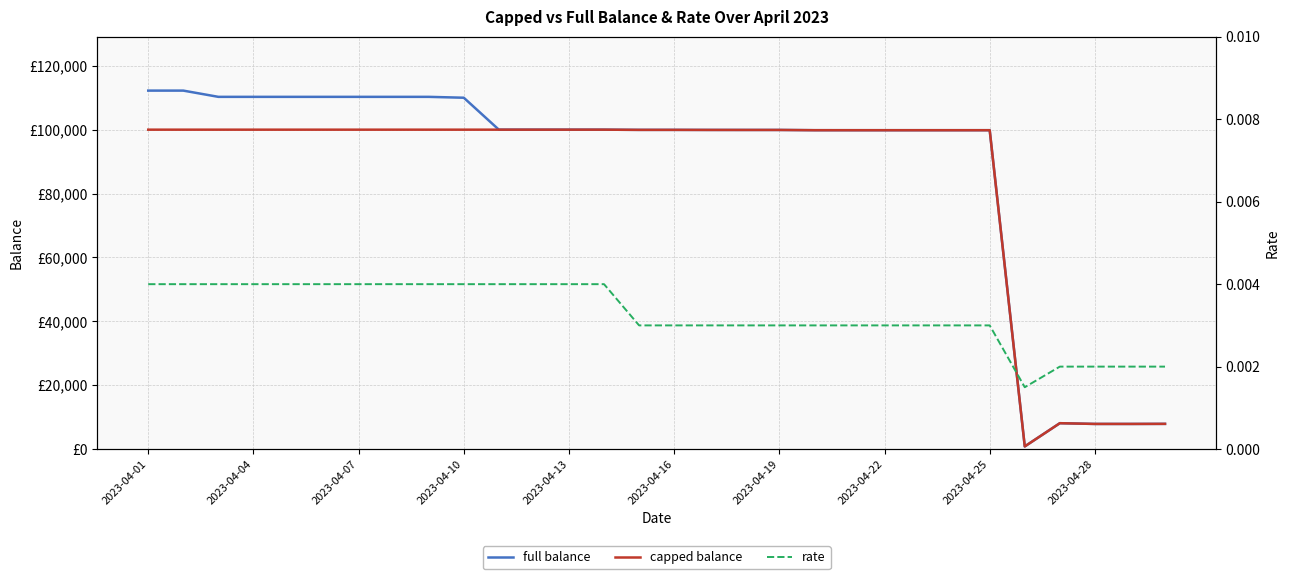

Where does the full series first go above 99936?

2023-04-01